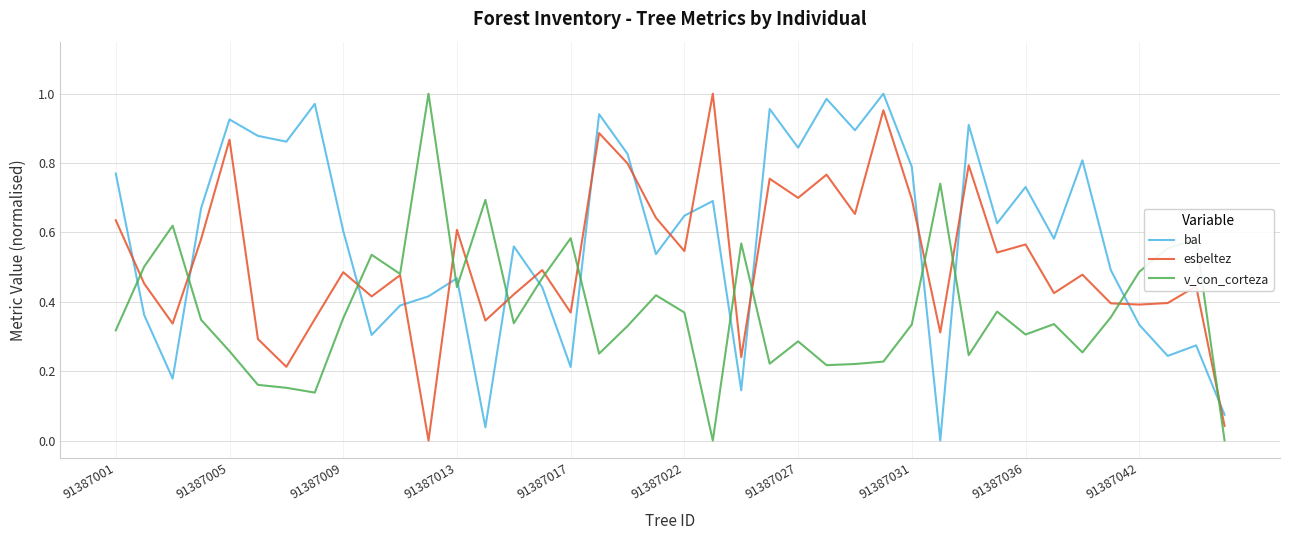

How many values in esbeltez are above zero?

39